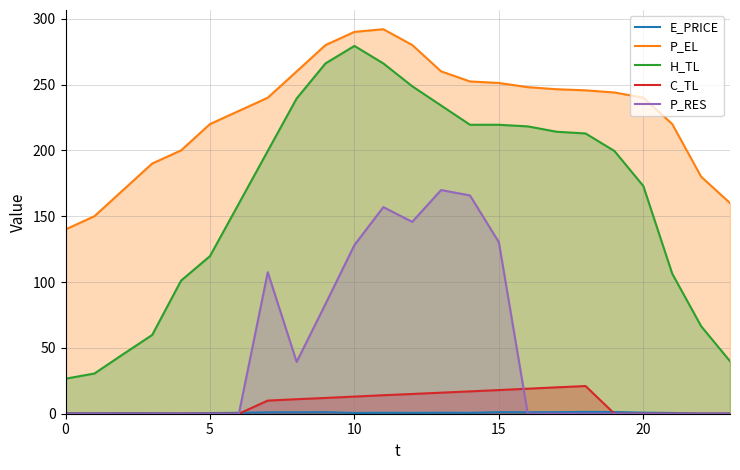

True or false: P_EL and H_TL intersect in this chart.

False